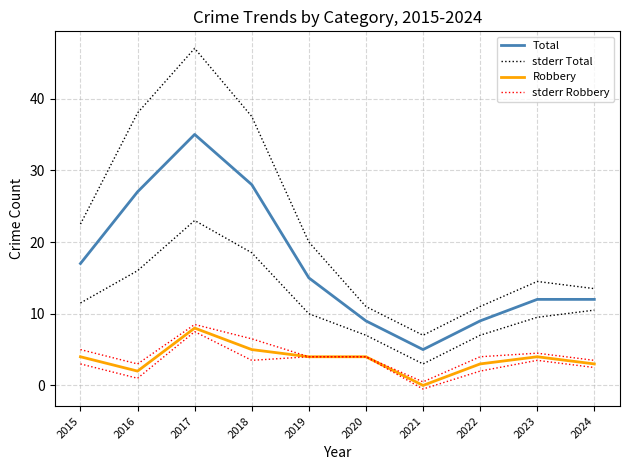

How many values in the stderr Robbery series exceed 4?

4